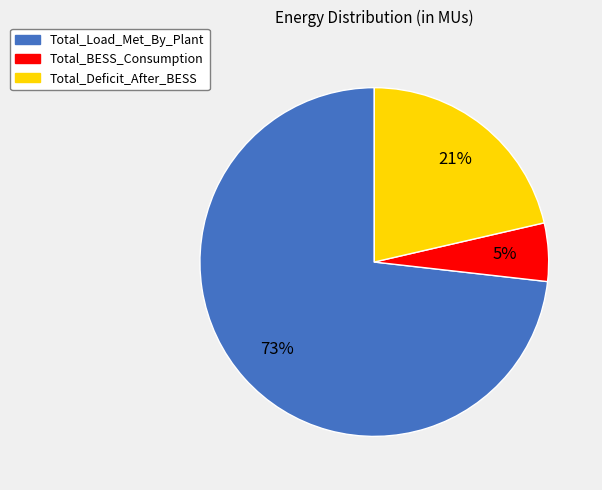

Rank the categories by value from lowest to highest.

Total_BESS_Consumption, Total_Deficit_After_BESS, Total_Load_Met_By_Plant